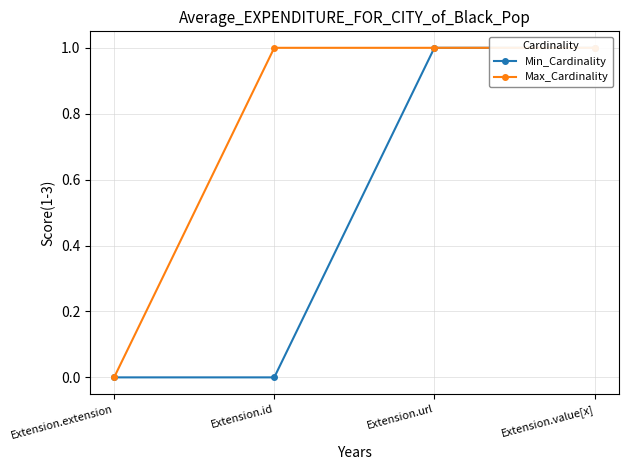

At how many categories does at least one series exceed 0?

3